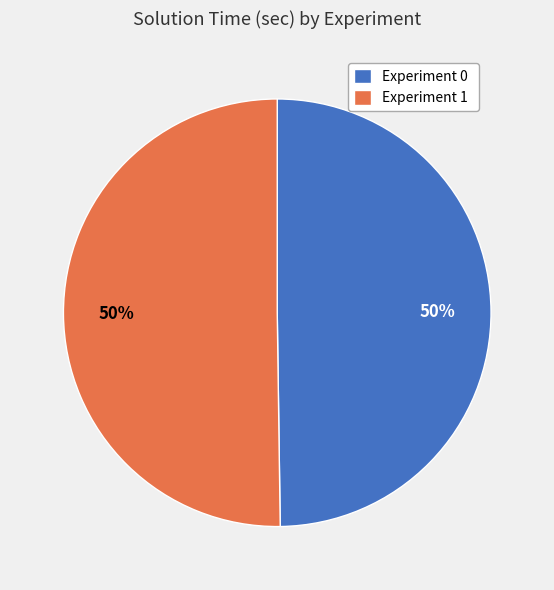

Combined, do Experiment 1 and Experiment 0 account for over 50%?

Yes